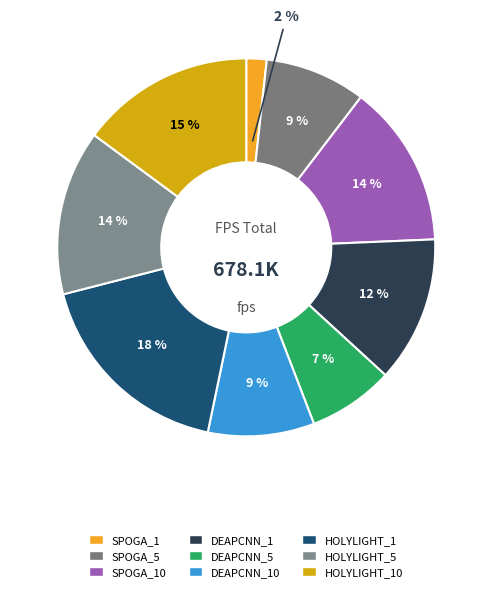

How many slices are in this pie chart?

9